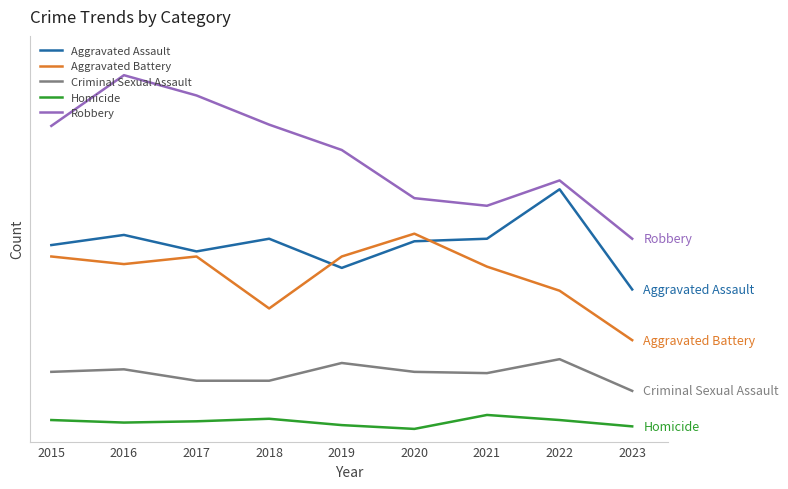

Reading left to right, transcribe all the data shown in this chart.

Aggravated Assault: 155	163	150	160	137	158	160	199	120
Aggravated Battery: 146	140	146	105	146	164	138	119	80
Criminal Sexual Assault: 55	57	48	48	62	55	54	65	40
Homicide: 17	15	16	18	13	10	21	17	12
Robbery: 249	289	273	250	230	192	186	206	160